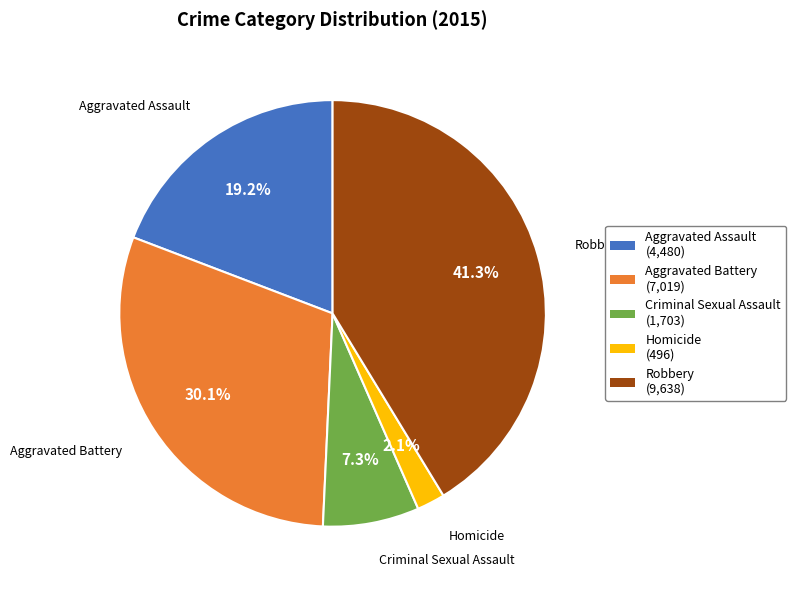

What is the smallest slice in the pie chart?

Homicide